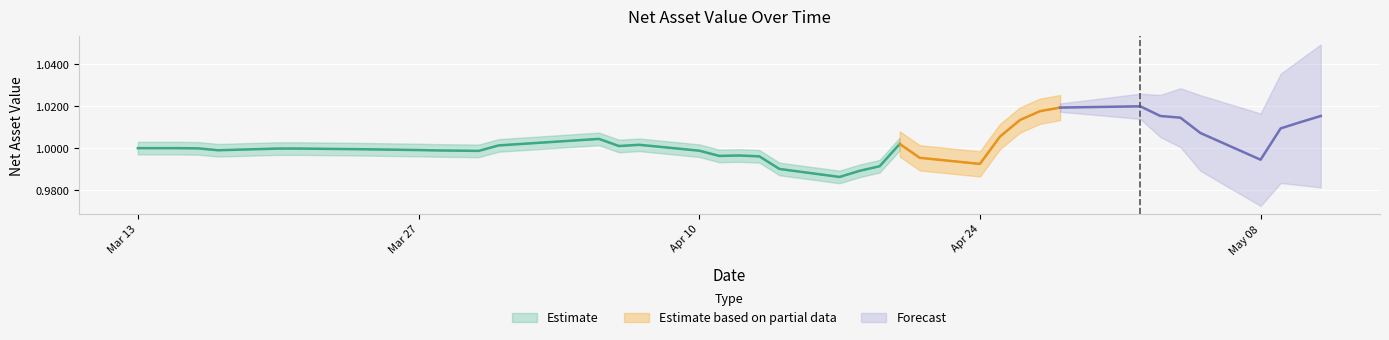

The chart shows a value of 1.0 at 2017-04-28. True or false?

True